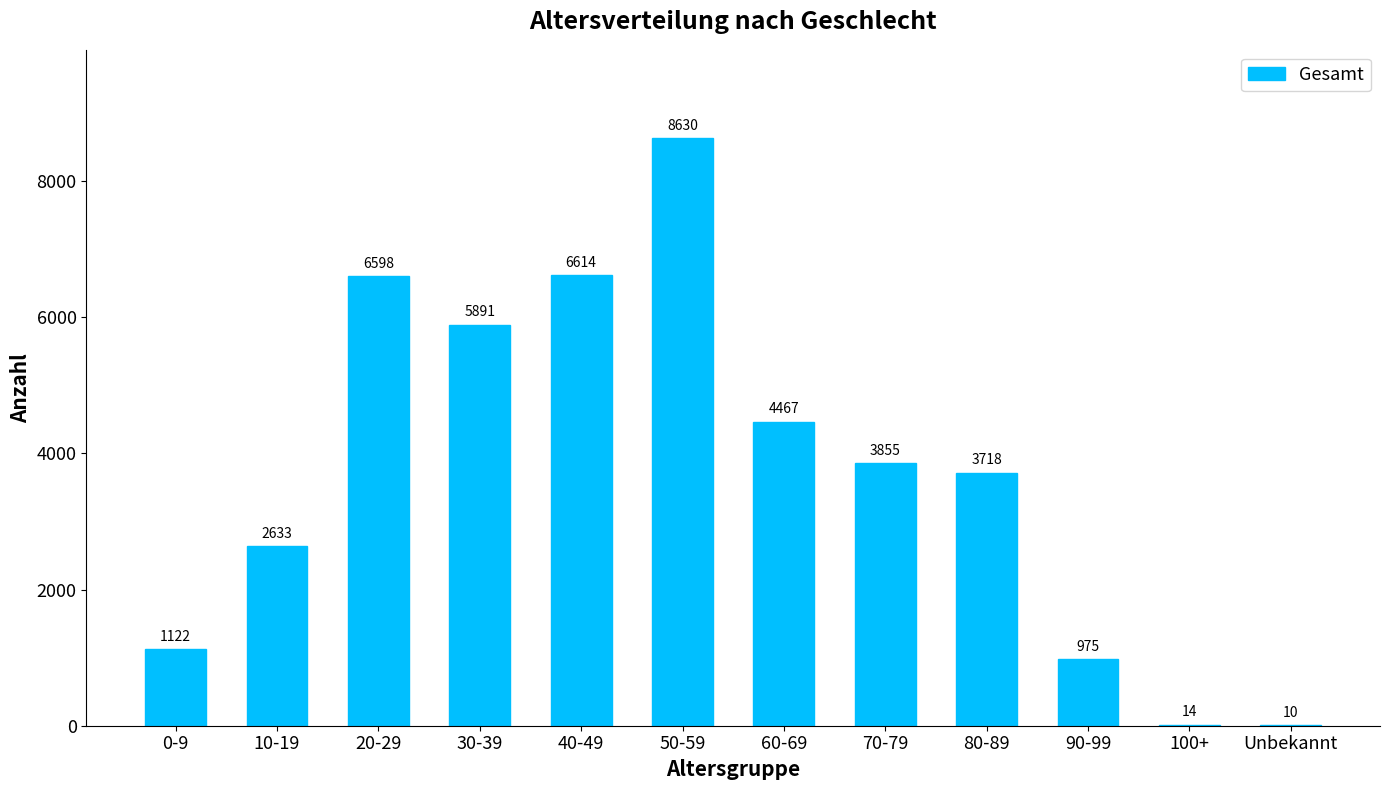

What is the change in value from 30-39 to 90-99?

-4916